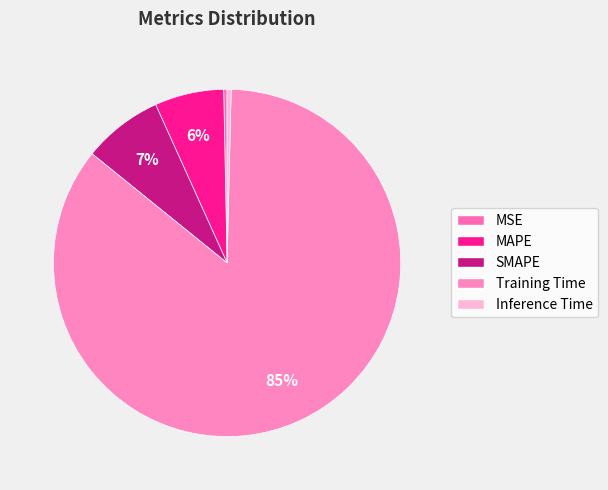

Rank the categories by value from highest to lowest.

Training Time, SMAPE, MAPE, Inference Time, MSE